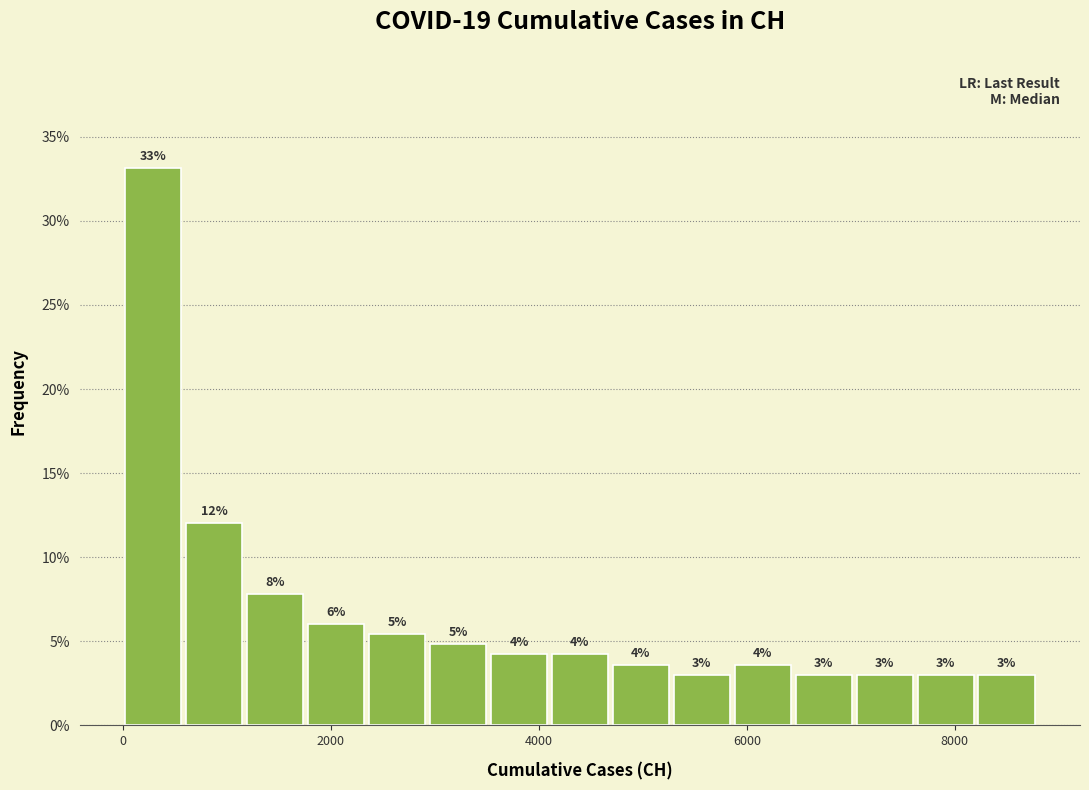

Read against the x-axis, roughly where is the centre of the tallest bar?

200